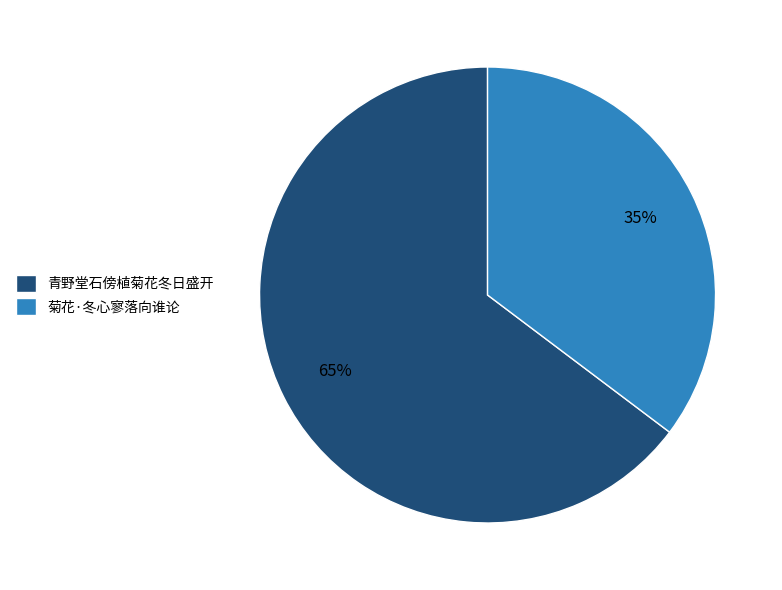

Rank the categories by value from lowest to highest.

菊花·冬心寥落向谁论, 青野堂石傍植菊花冬日盛开